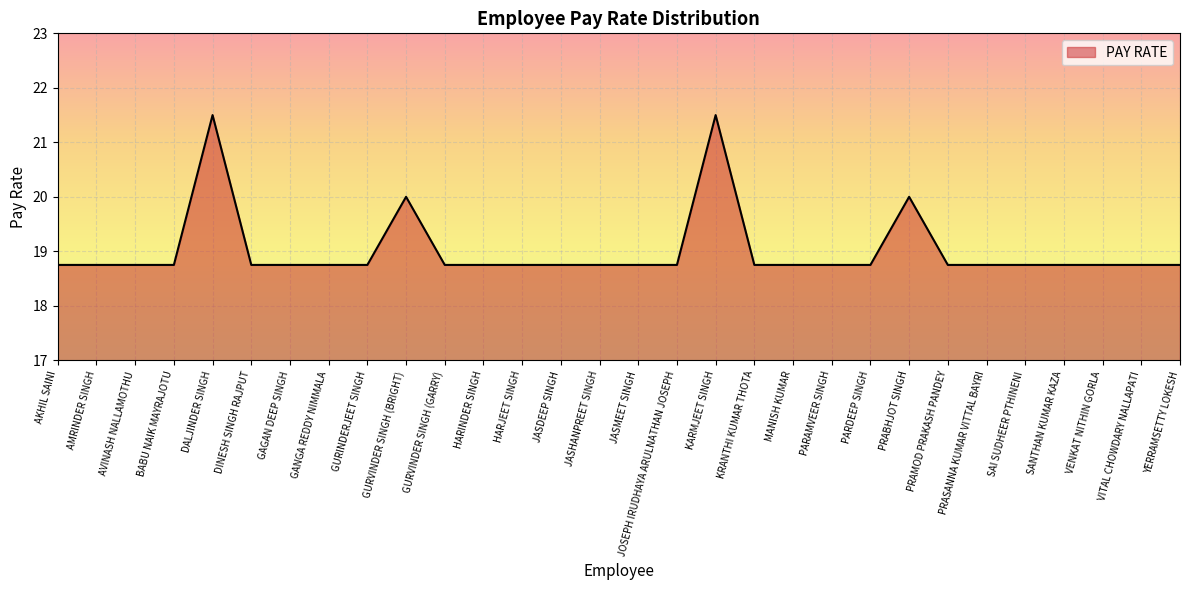

How many lines are shown in the chart?

1